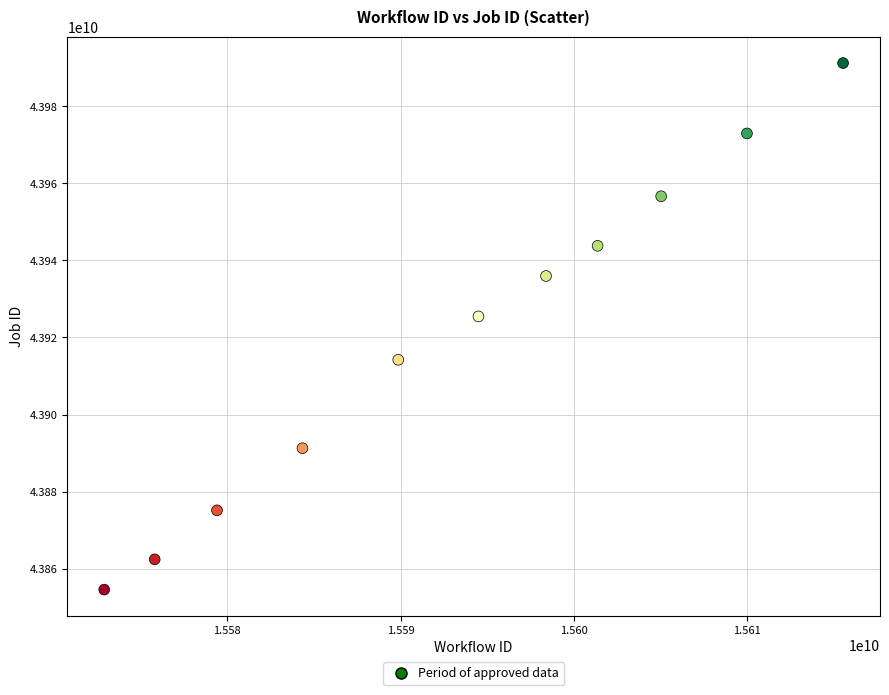

What is the range of X values (max minus min)?

42626960